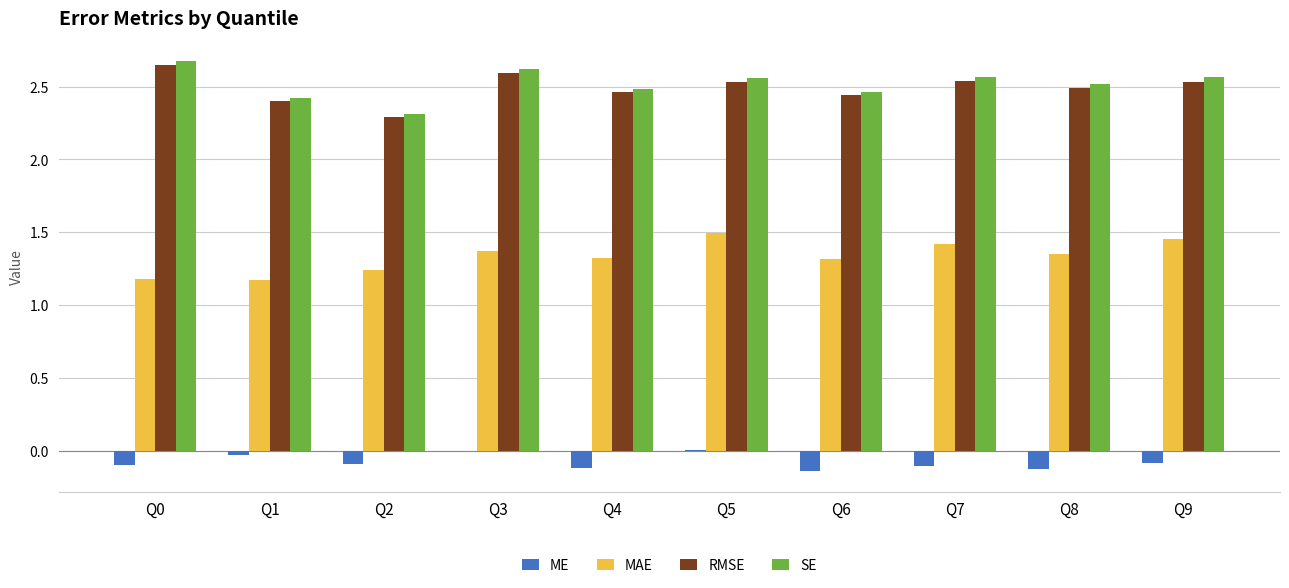

Where is SE nearest to the value 2?

Q2